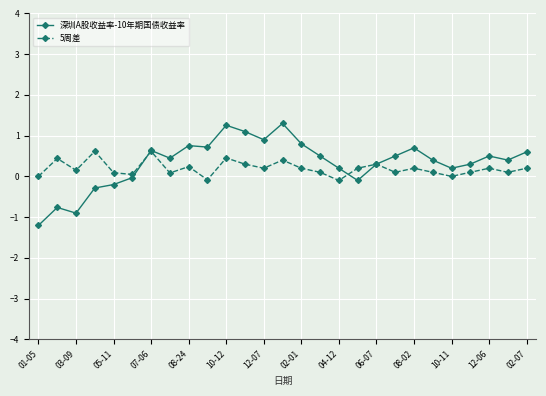

Which series has the widest spread of values?

深圳A股收益率-10年期国债收益率